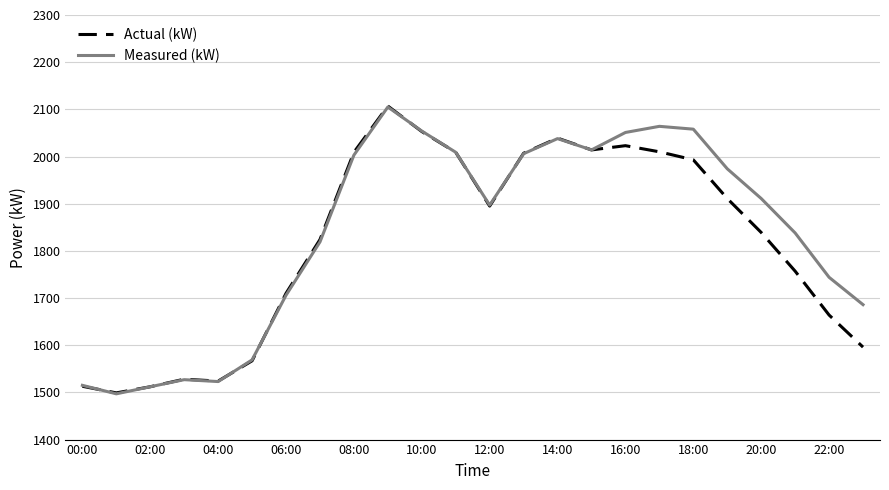

Rank the series by their average value, from lowest to highest.

Actual (kW), Measured (kW)